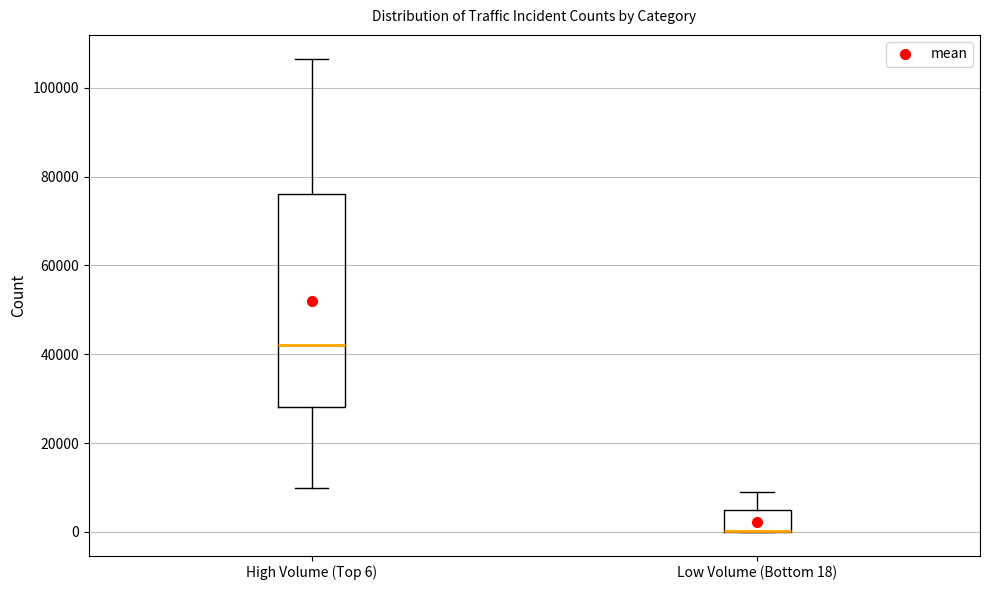

Reading left to right, transcribe this box plot: for each box, give where its median line is, the range the box spans, and where its two whiskers end, as read against the y-axis. The values are not printed on the chart, so give them approximately, as read against the axis.

High Volume (Top 6): median 42000, box 28000 to 76000, whiskers 10000 to 106000
Low Volume (Bottom 18): median 0 (drawn on the box's lower edge), box 0 to 4000, whiskers 0 to 8000